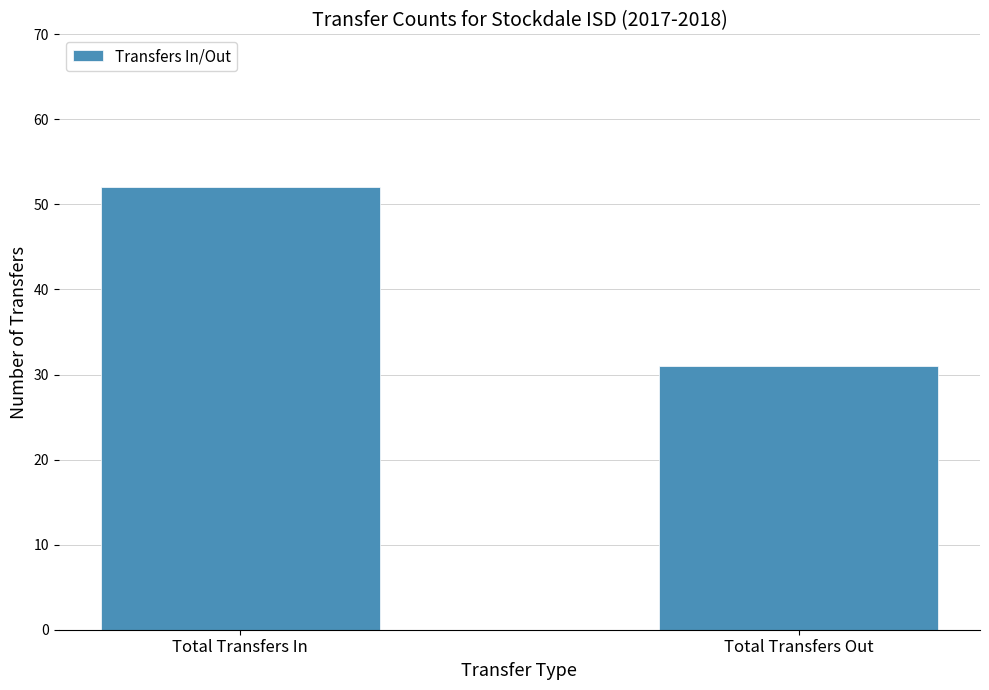

Reading left to right, extract all data points from this chart.

52	31